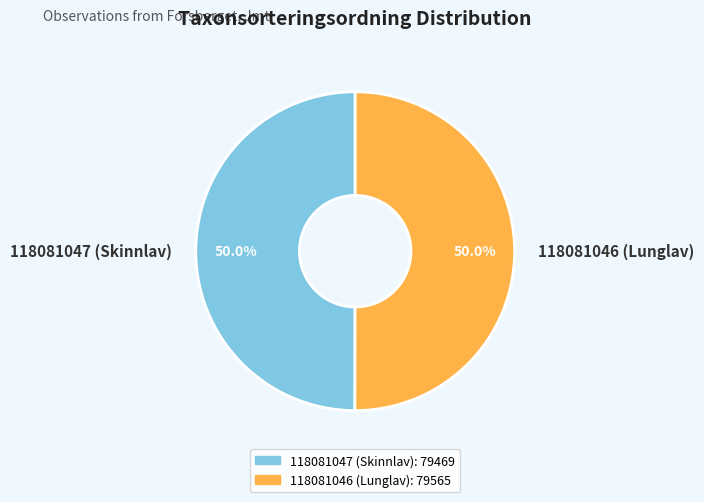

Do 118081046 (Lunglav) and 118081047 (Skinnlav) together represent more than half of the pie?

Yes